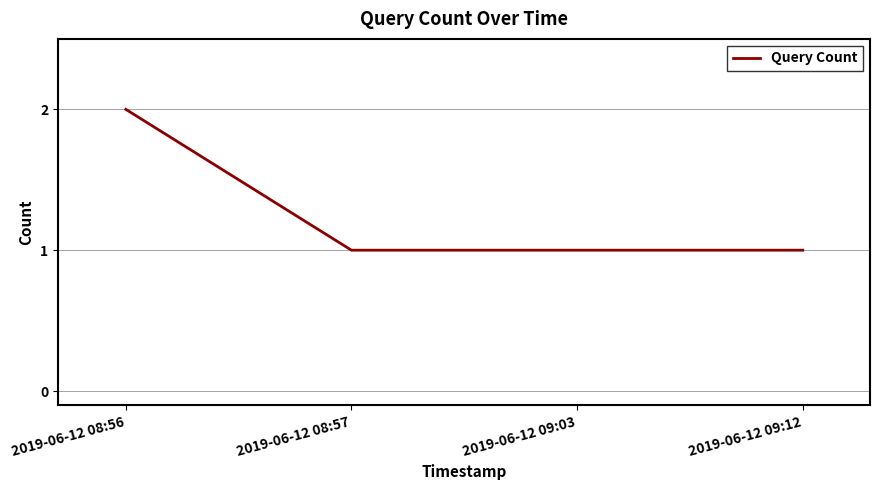

Between 2019-06-12 08:57 and 2019-06-12 08:56, which is larger?

2019-06-12 08:56